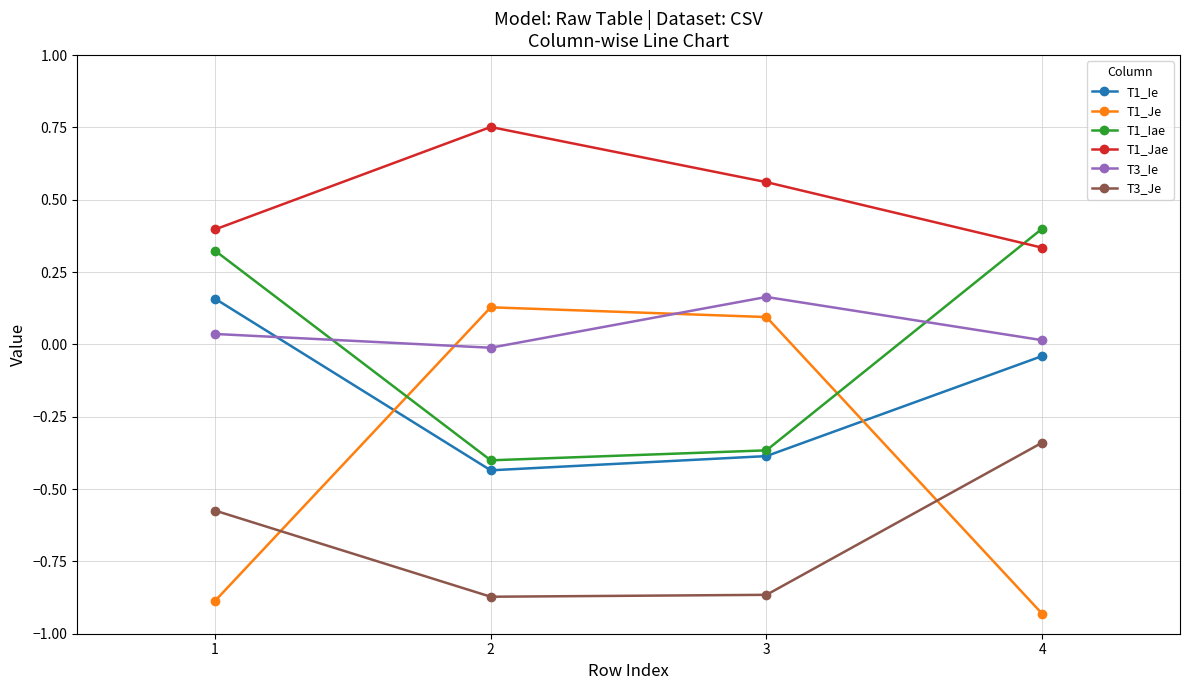

What are all the series names shown in the legend?

T1_Ie, T1_Je, T1_Iae, T1_Jae, T3_Ie, T3_Je